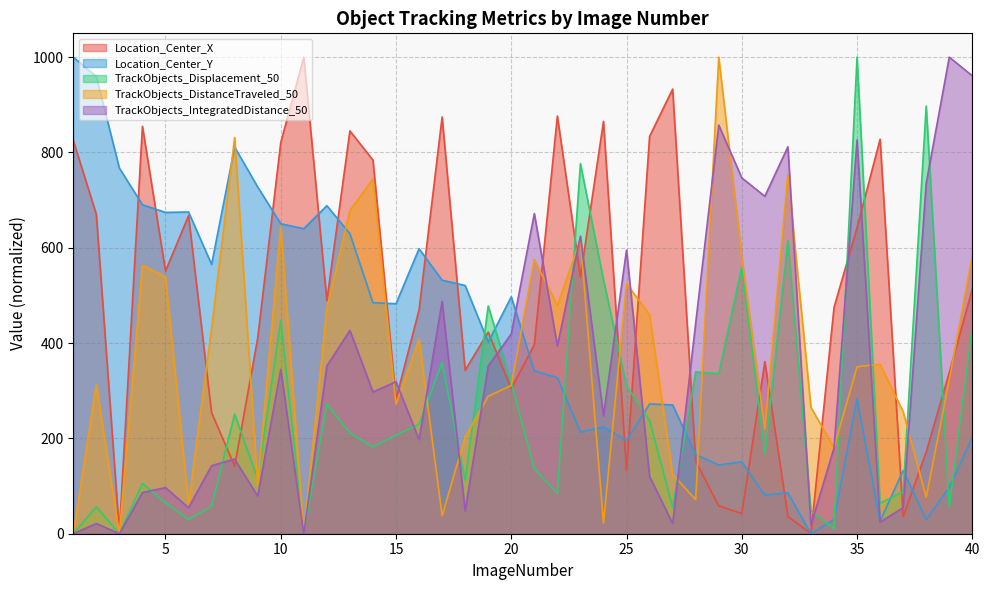

Is the value of TrackObjects_Displacement_50 at 5 greater than the value of Location_Center_Y at 11?

No